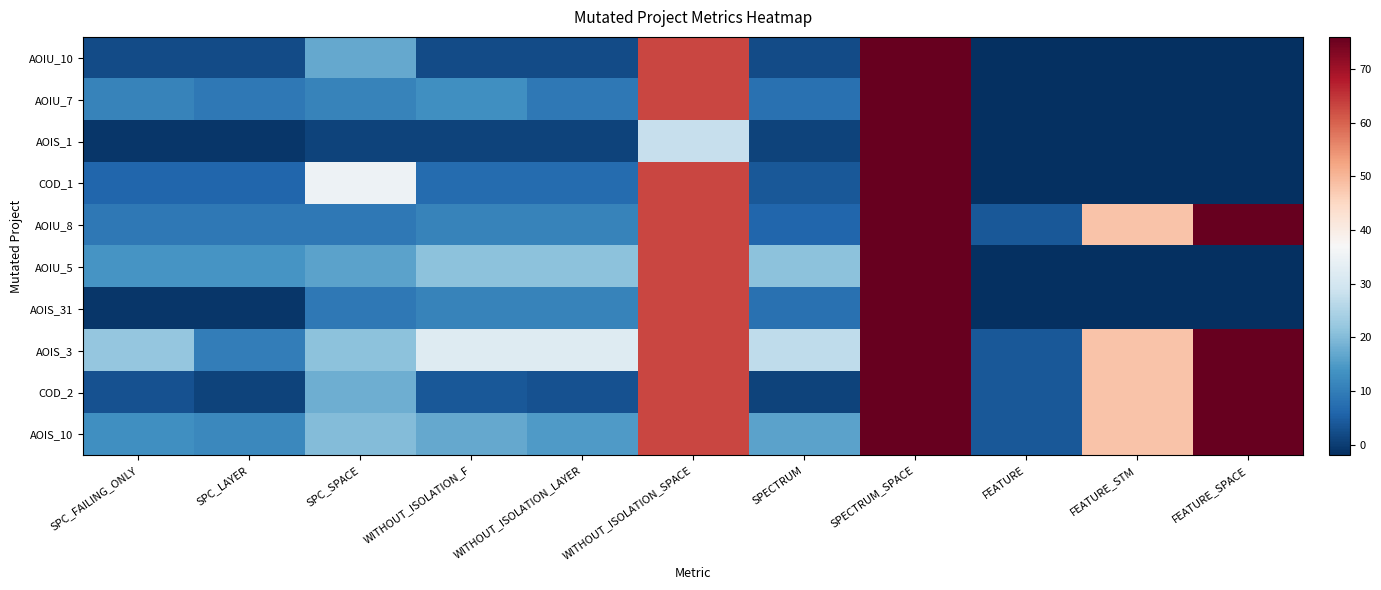

What is the difference between the highest and lowest values at WITHOUT_ISOLATION_LAYER?

31